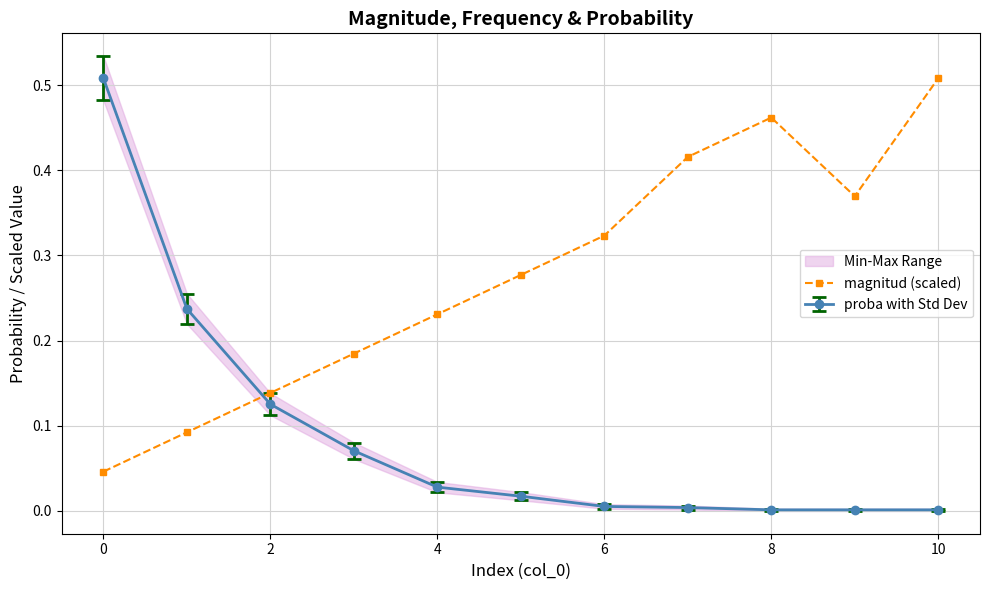

Is the value of magnitud (scaled) at 4 greater than the value of proba with Std Dev at 10?

Yes